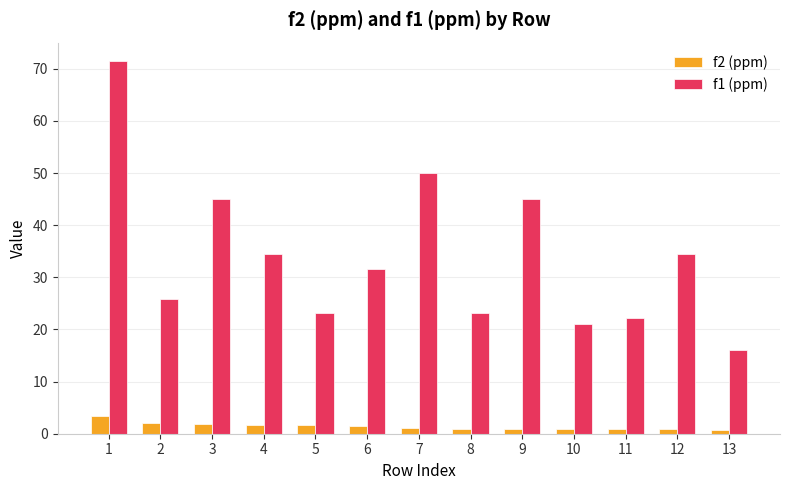

At which category is the sum across all series the highest?

1